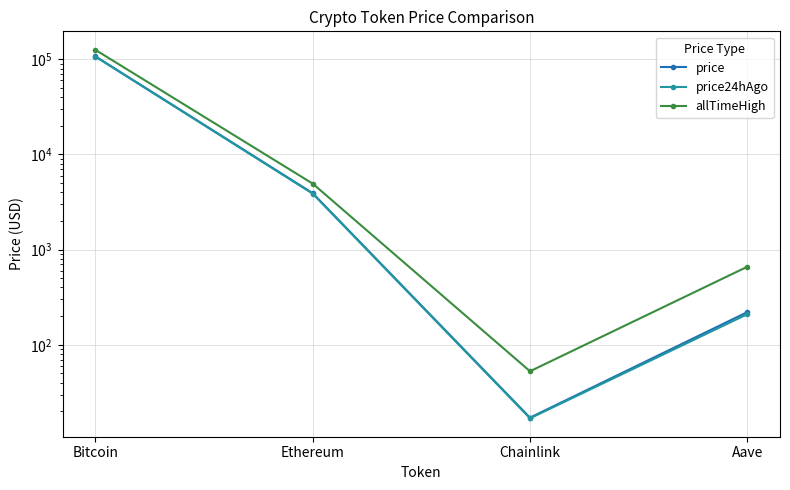

What is the approximate value of price at Bitcoin?

107762.0